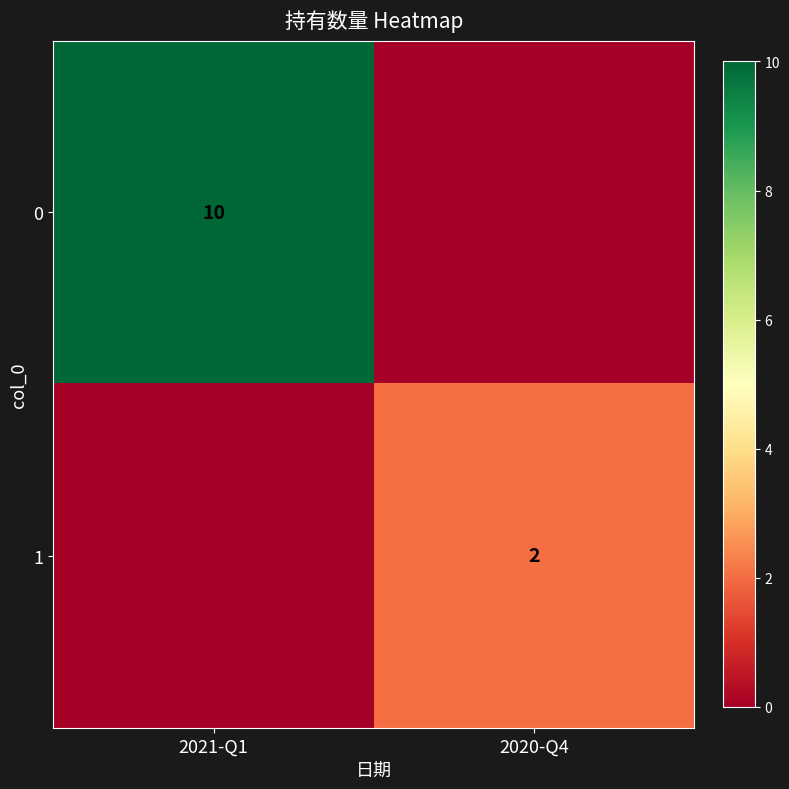

Is it true that 0 equals 3 at 2021-Q1?

False